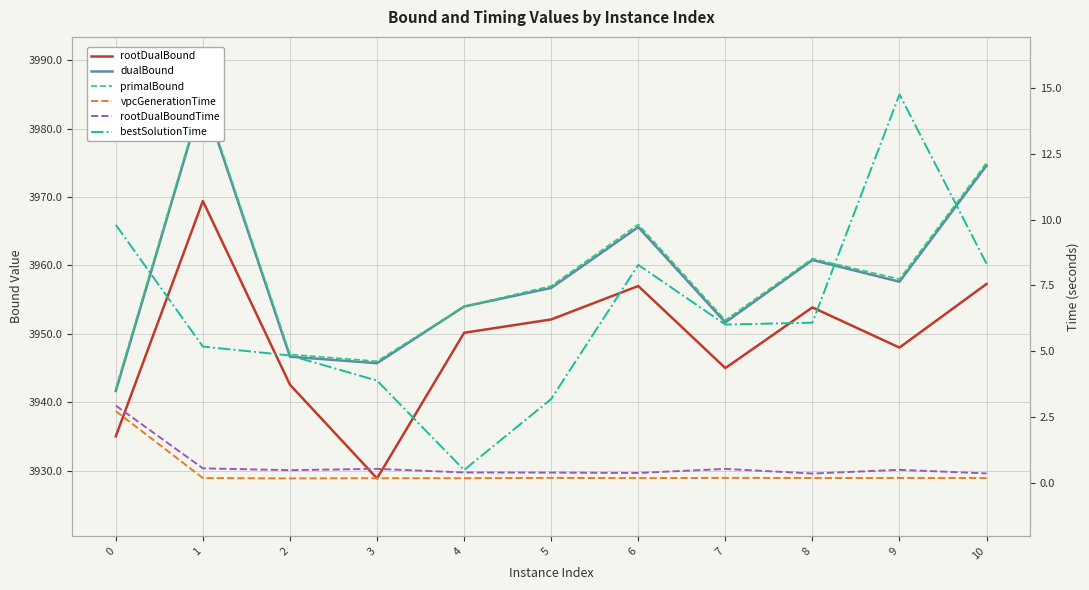

How many data points in bestSolutionTime are above 6?

6